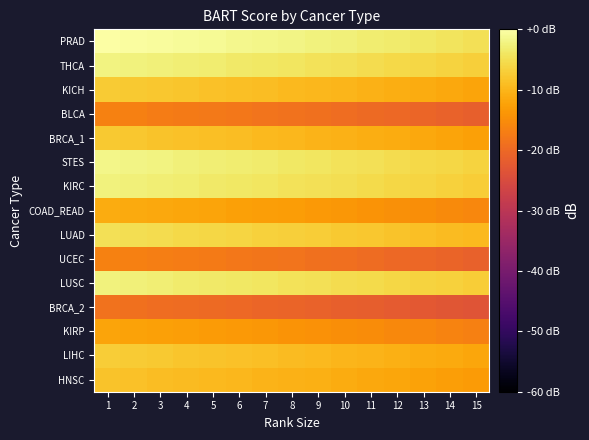

What is the total value across all series at 3?

-127.2